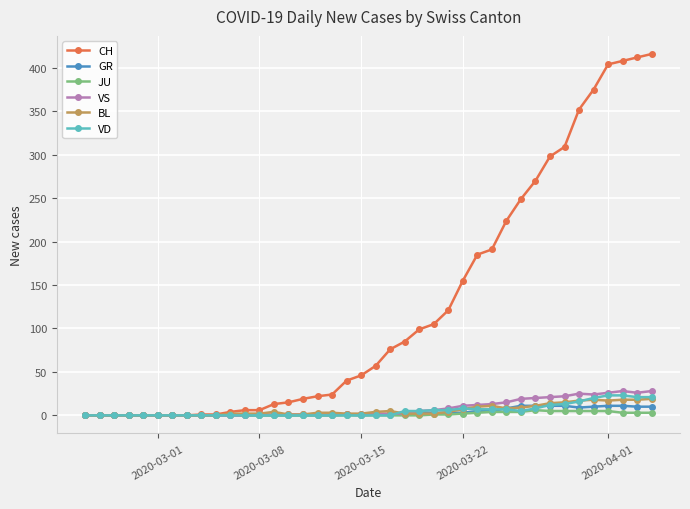

What is the greatest value displayed?

416